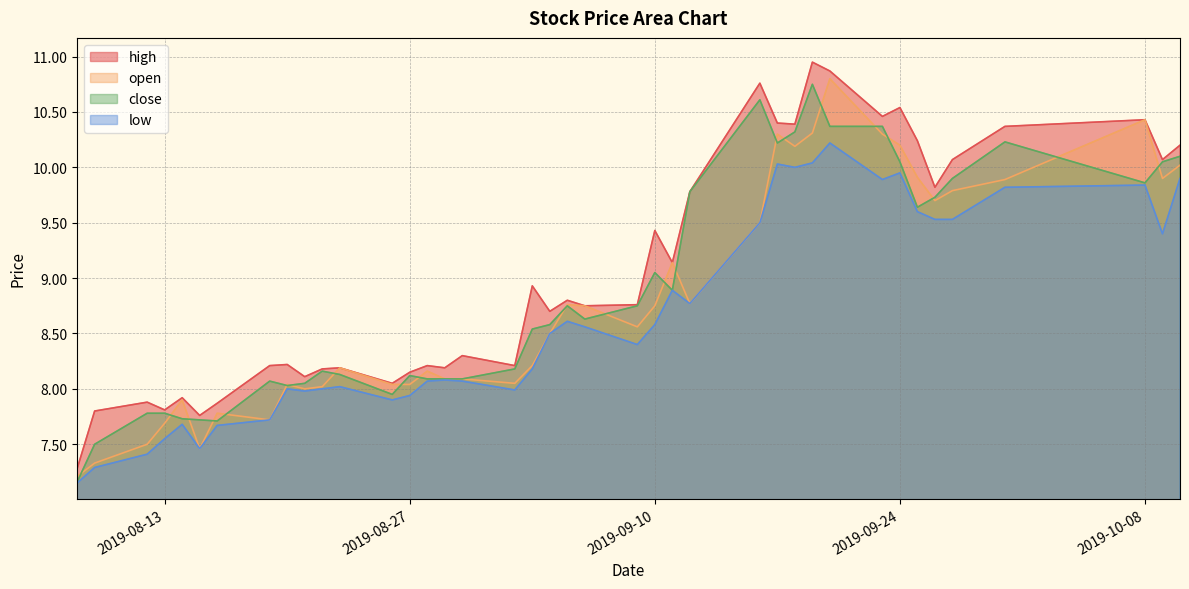

What is the difference between the maximum and minimum values in the close series?

3.6